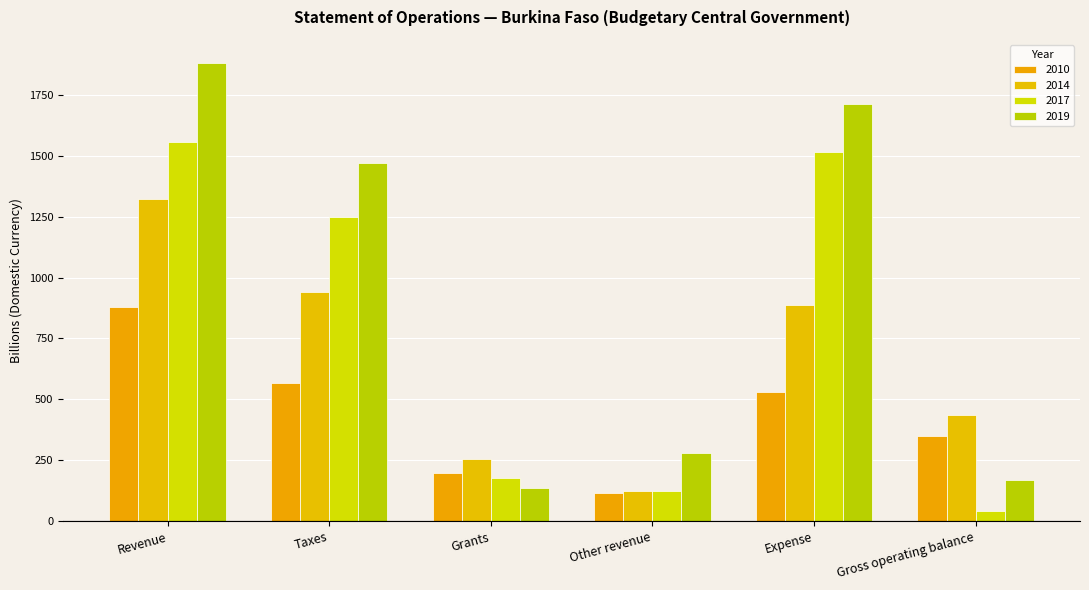

List the labels in order of 2010 value, smallest first.

Other revenue, Grants, Gross operating balance, Expense, Taxes, Revenue